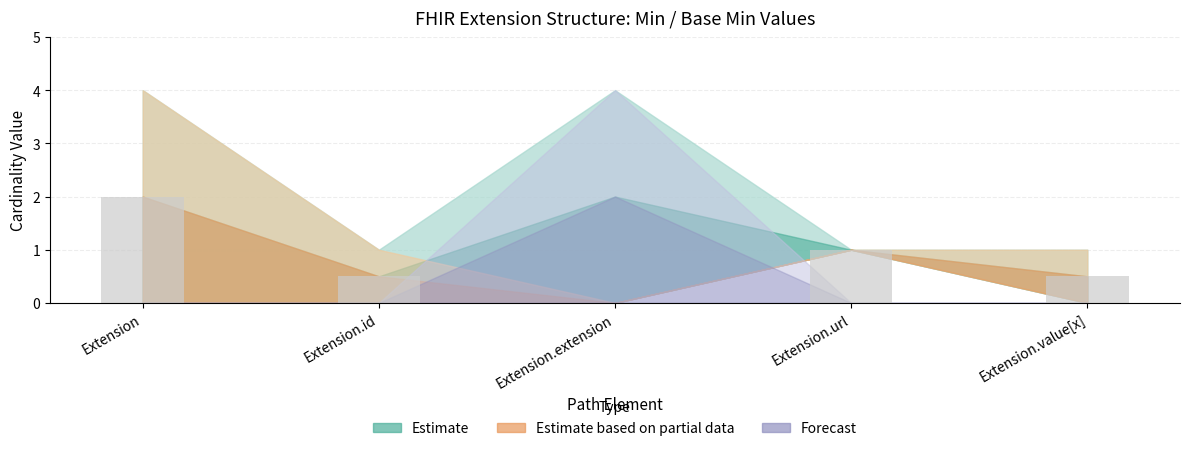

What is the approximate value at Extension?

2.0